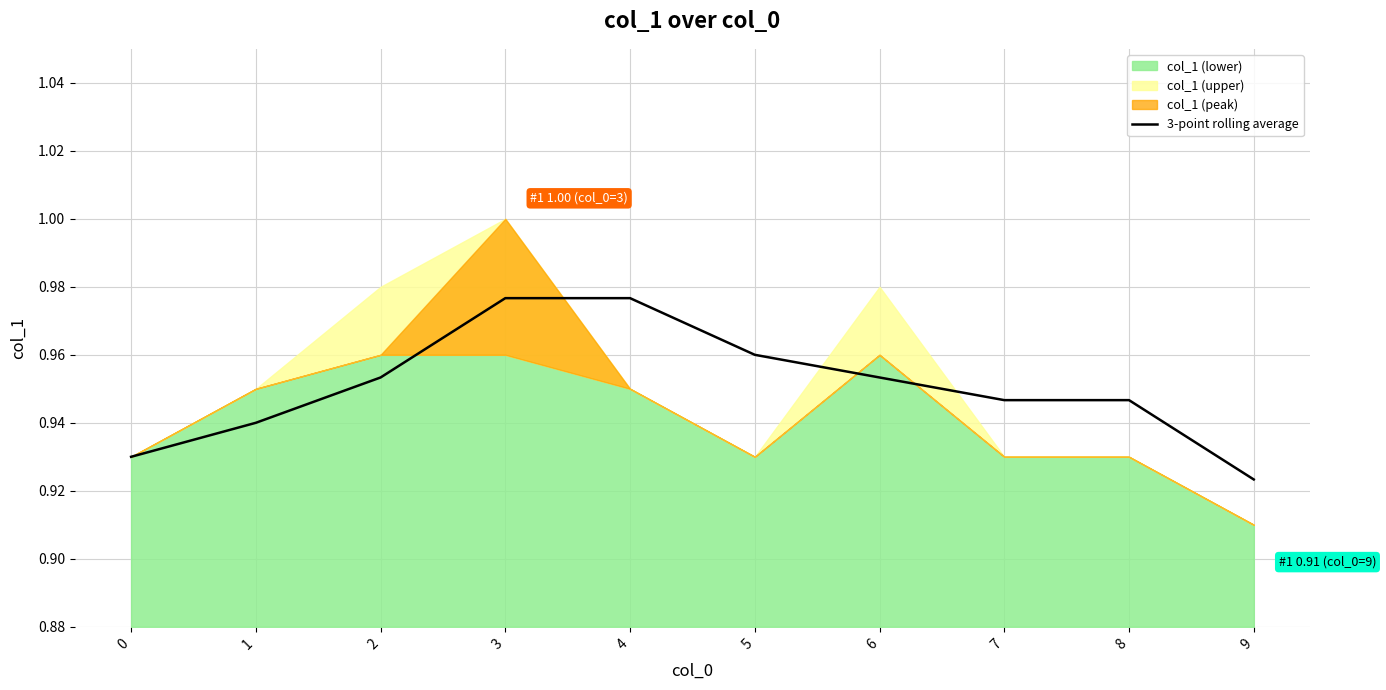

Where is 3-point rolling average nearest to the value 0?

9